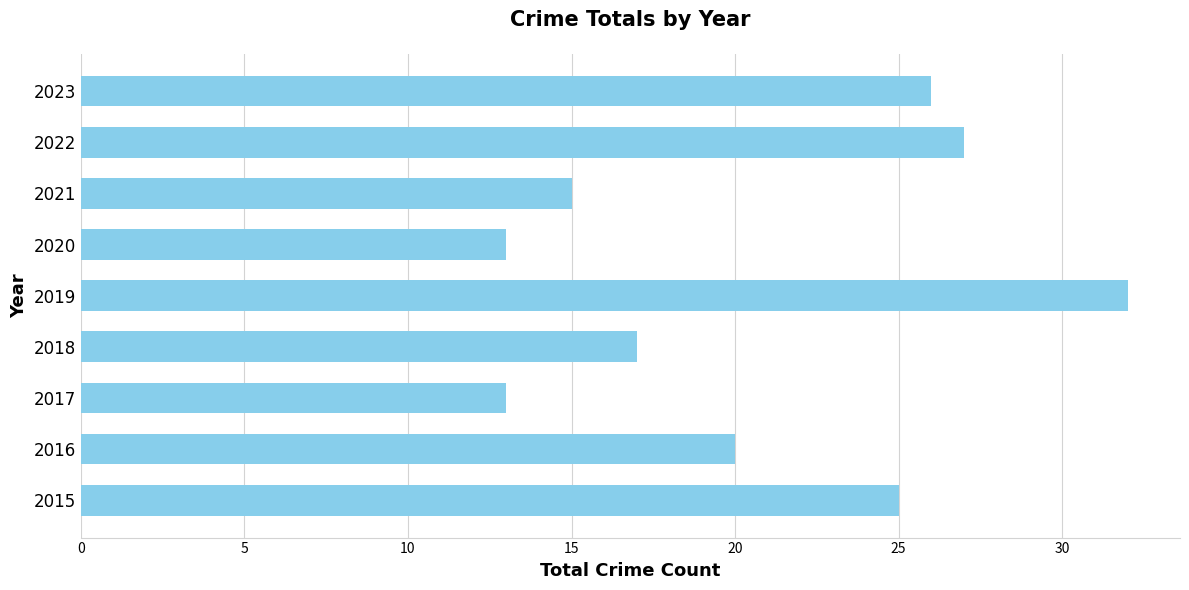

What is the difference between the maximum and minimum values?

19